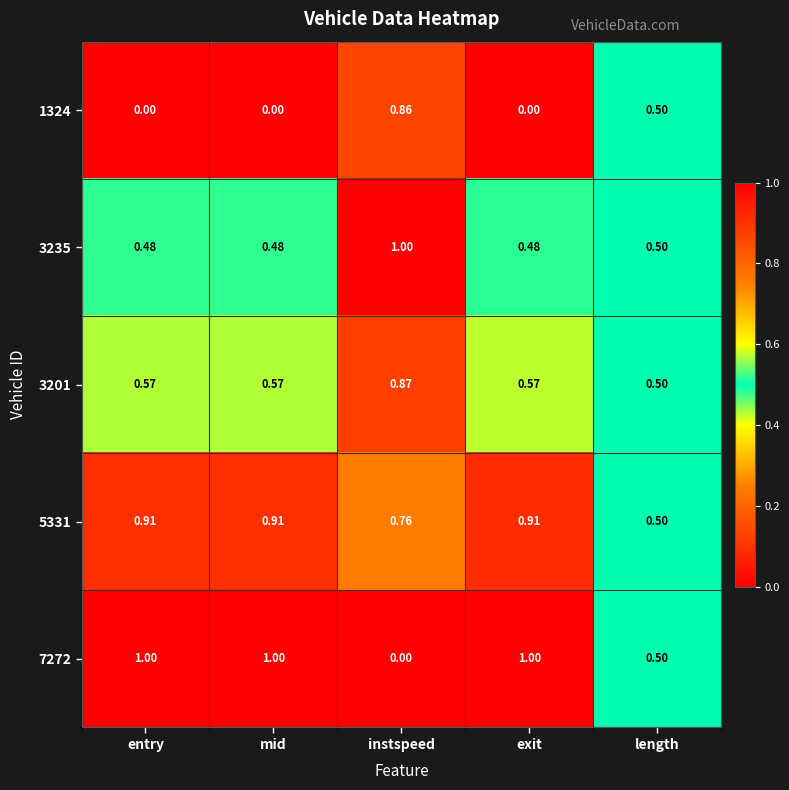

Is the value of 3201 at exit greater than the value of 5331 at length?

Yes